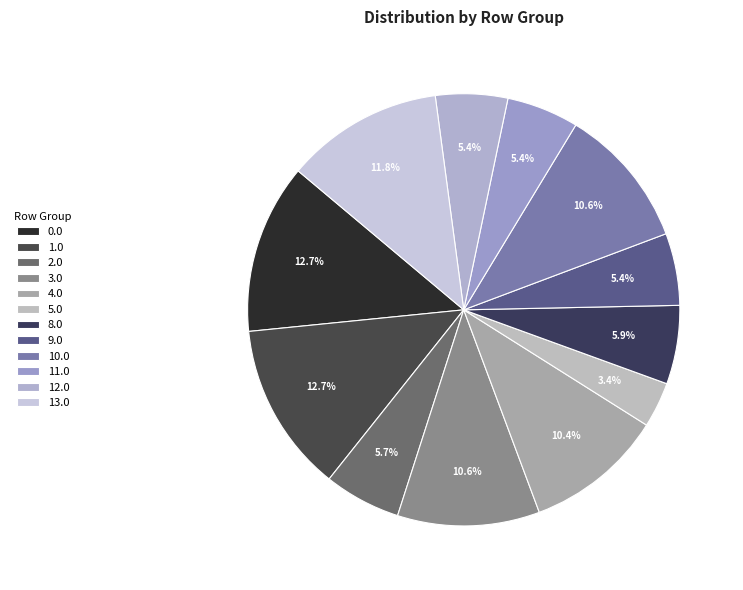

How much of the chart is everything except 13.0?

88.2%